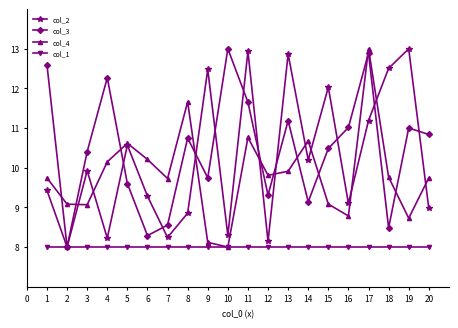

The value of col_2 at 5 is 10.6. True or false?

True